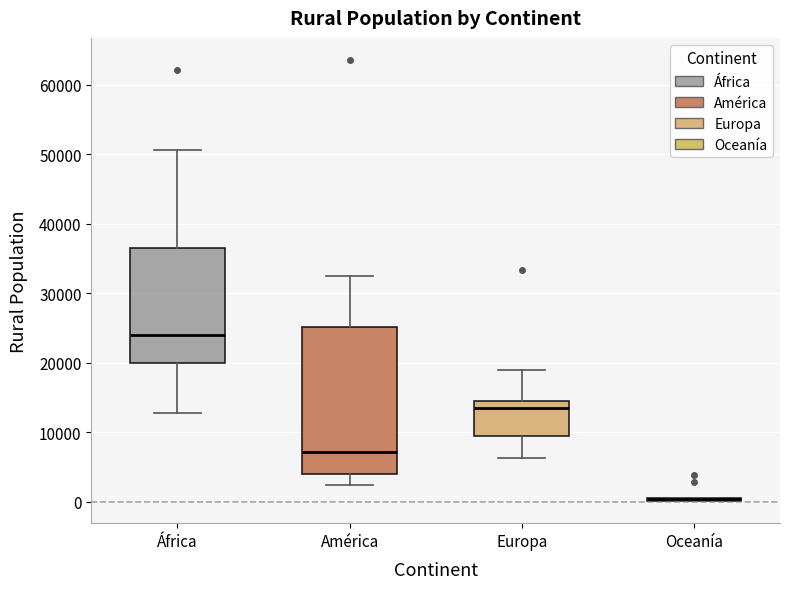

Reading left to right, read every box against the y-axis: the position of its median line, the range the box covers, and the ends of its whiskers. The values are not printed on the chart, so give them approximately, as read against the axis.

África: median 24000, box 20000 to 37000, whiskers 13000 to 51000
América: median 7000, box 4000 to 25000, whiskers 2000 to 32000
Europa: median 13000, box 9000 to 14000, whiskers 6000 to 19000
Oceanía: box collapsed to a line at 0, whiskers 0 to 1000